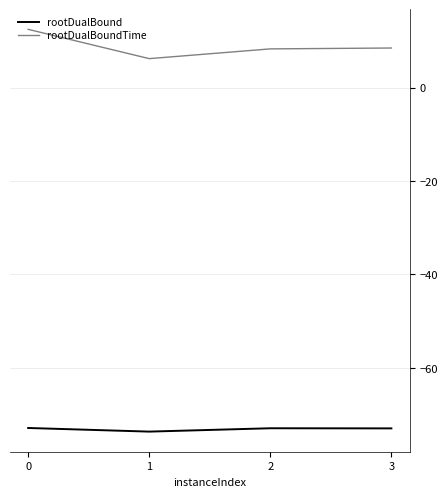

True or false: rootDualBound and rootDualBoundTime intersect in this chart.

False